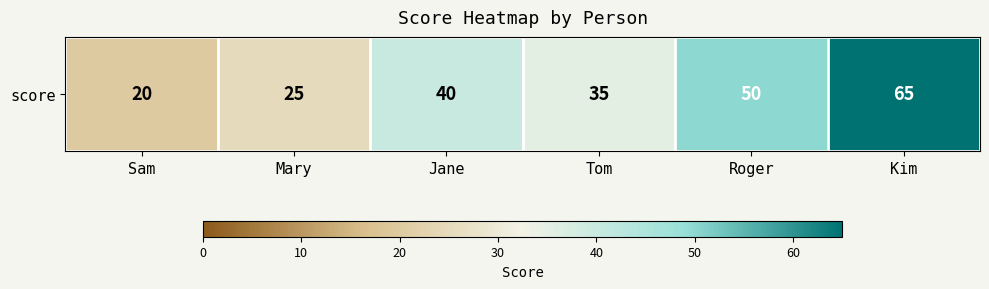

At which category does the chart reach its minimum across all series?

Sam